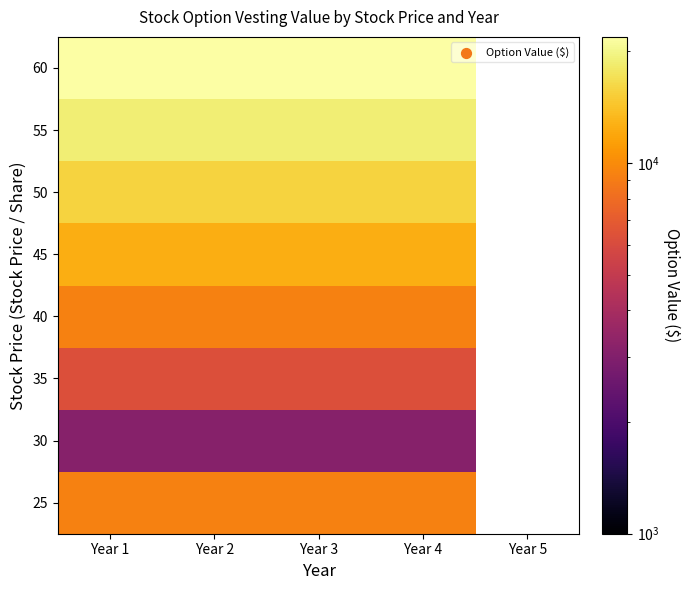

The value of 25 at Year 2 is 9375.0. True or false?

True